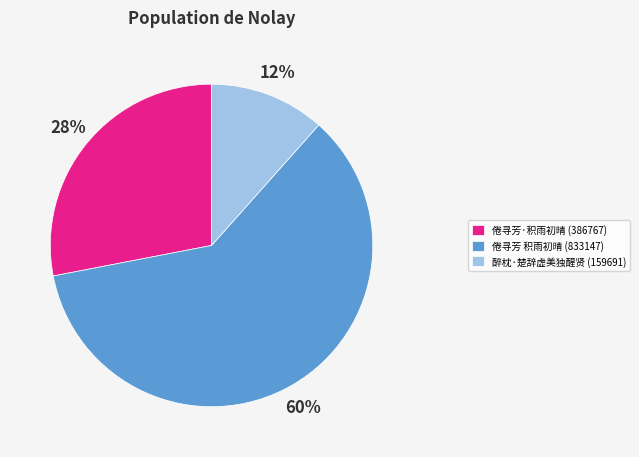

Which slice represents more than half of the pie?

倦寻芳 积雨初晴 (833147)